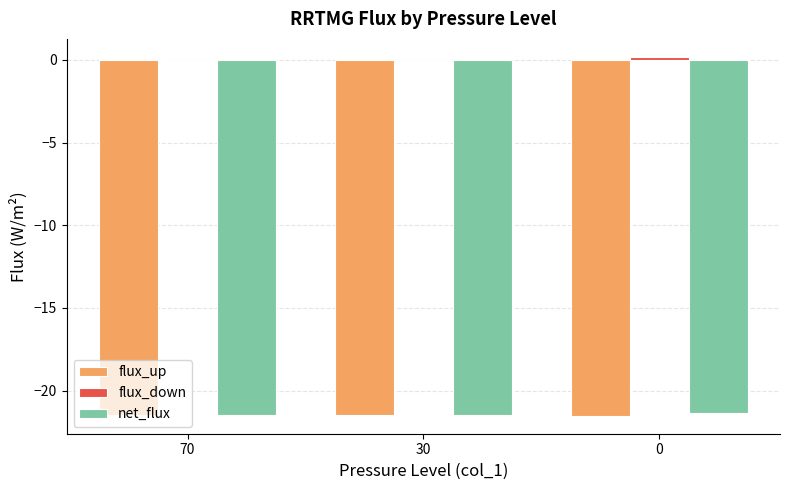

The value of flux_up at 30 is -13.8. True or false?

False